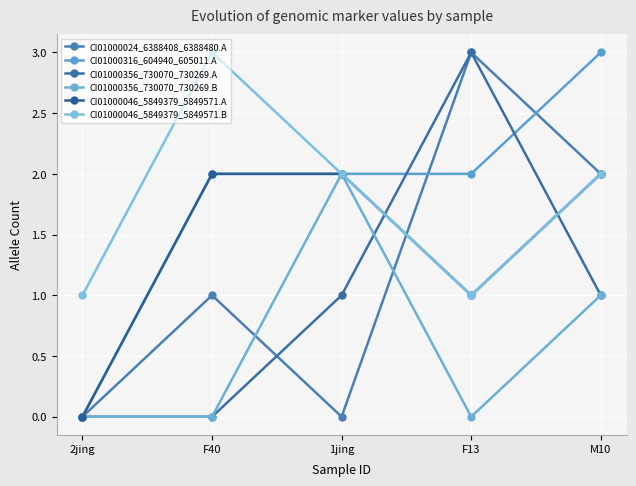

Which series has the widest spread of values?

CI01000024_6388408_6388480.A